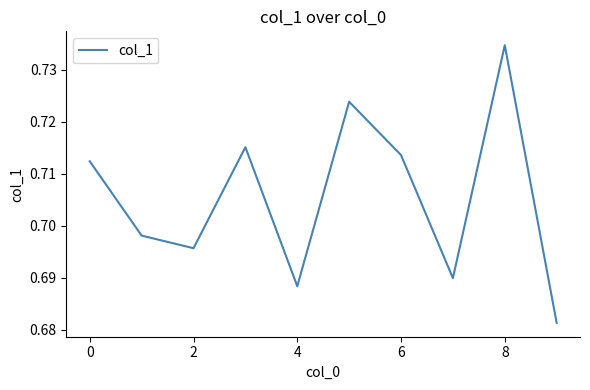

Which label corresponds to the largest value in the chart?

8